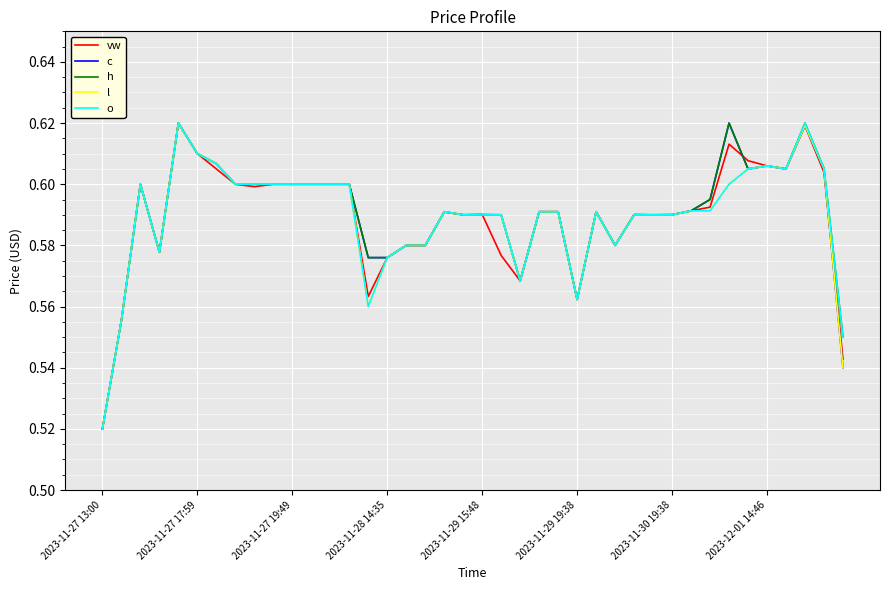

At which label does vw reach its minimum?

2023-11-27 13:00